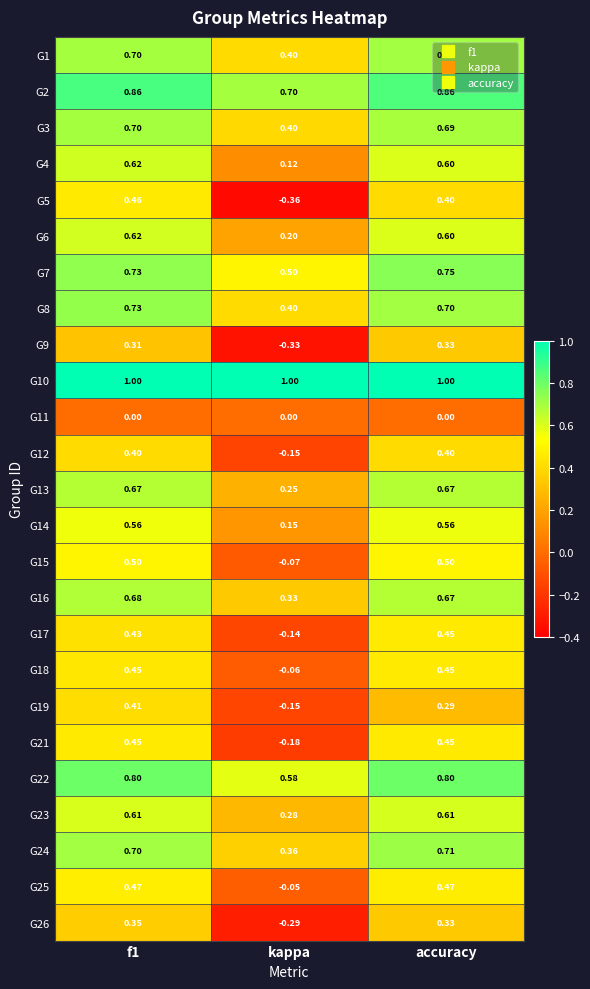

Which category has the lowest value in the G16 series?

kappa